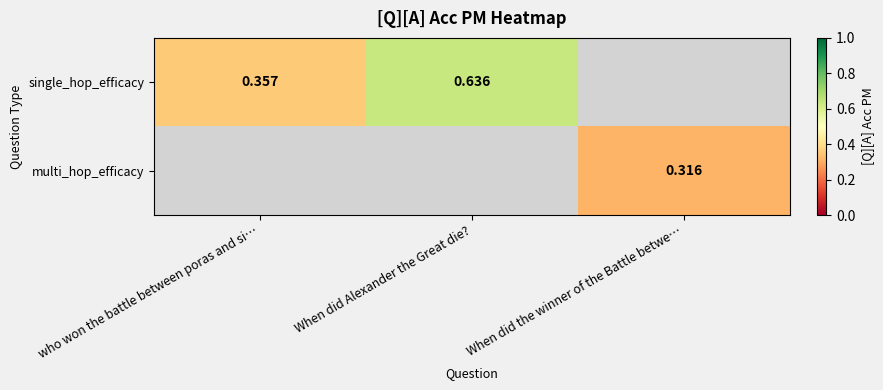

Which label corresponds to the smallest value in the chart?

When did the winner of the Battle betwe…